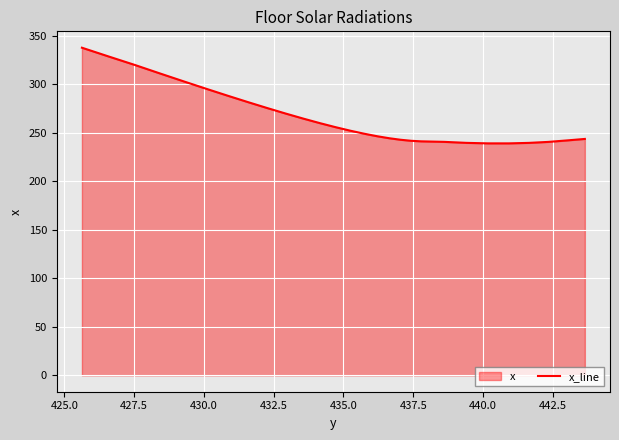

What is the sum of all values?

7437.4